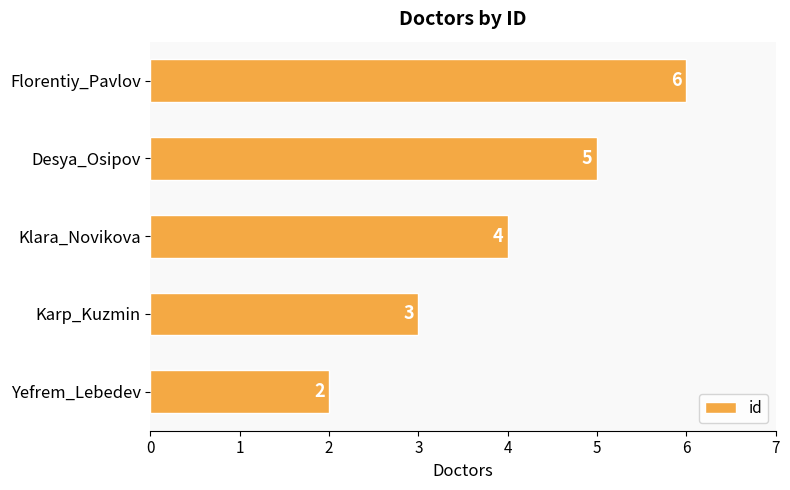

The chart shows a value of 4 at Klara_Novikova. True or false?

True